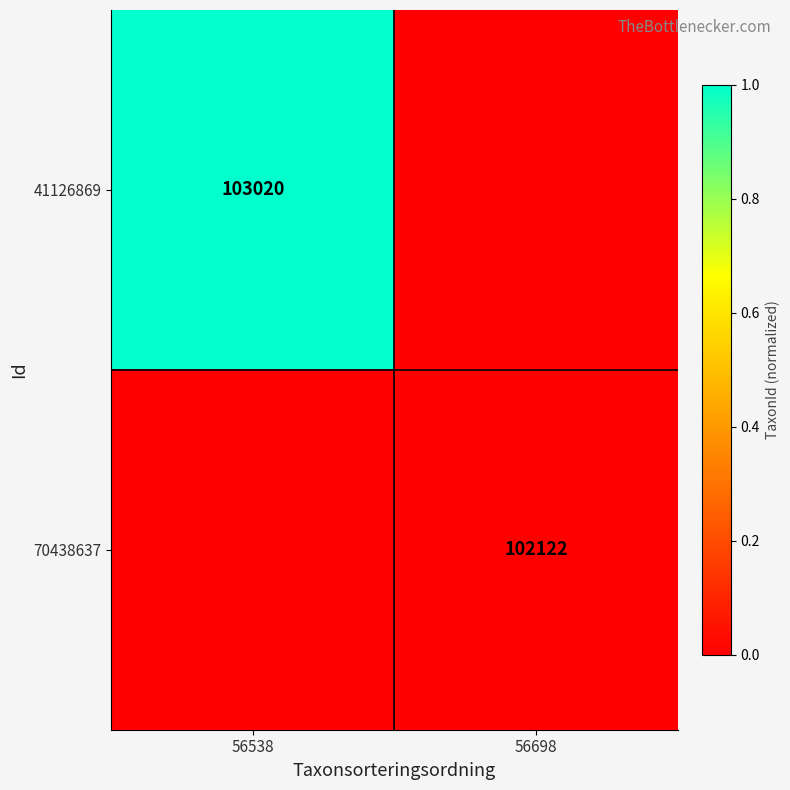

Is the value of 41126869 at 56538 greater than the value of 70438637 at 56698?

Yes